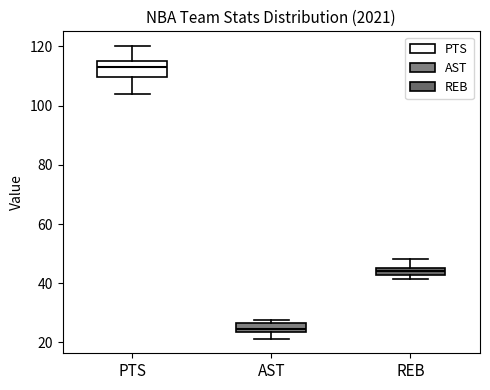

Which box's median line is the highest?

PTS